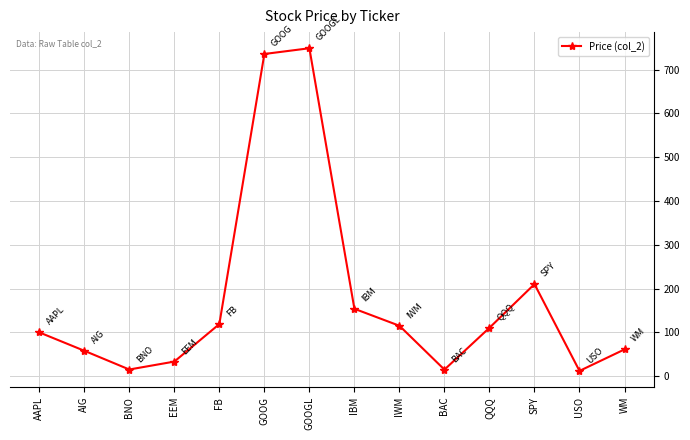

How many interior local valleys (lower than both neighbors) does the data have?

3